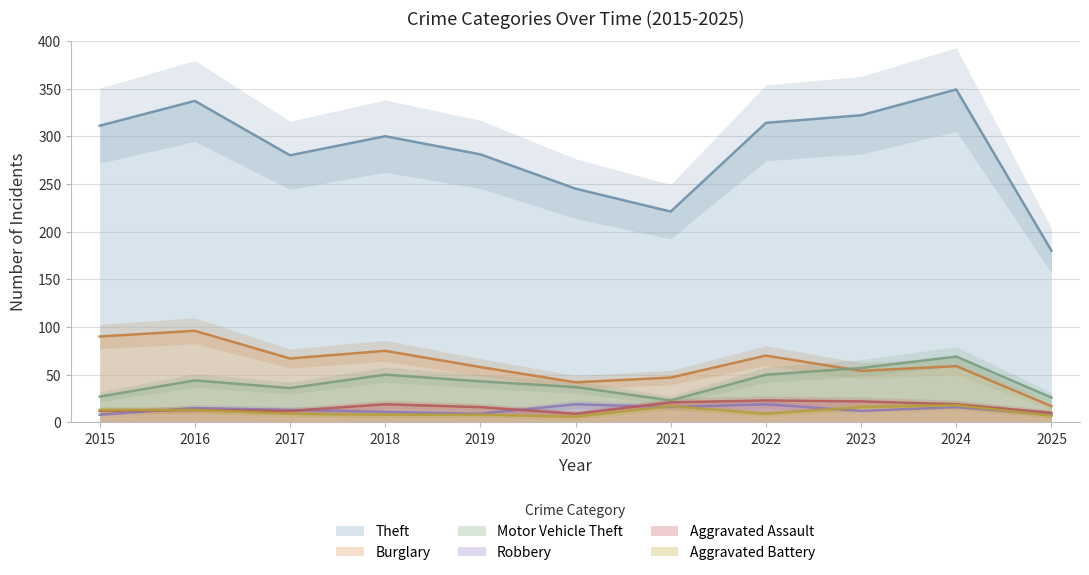

Does the chart have visible grid lines?

Yes